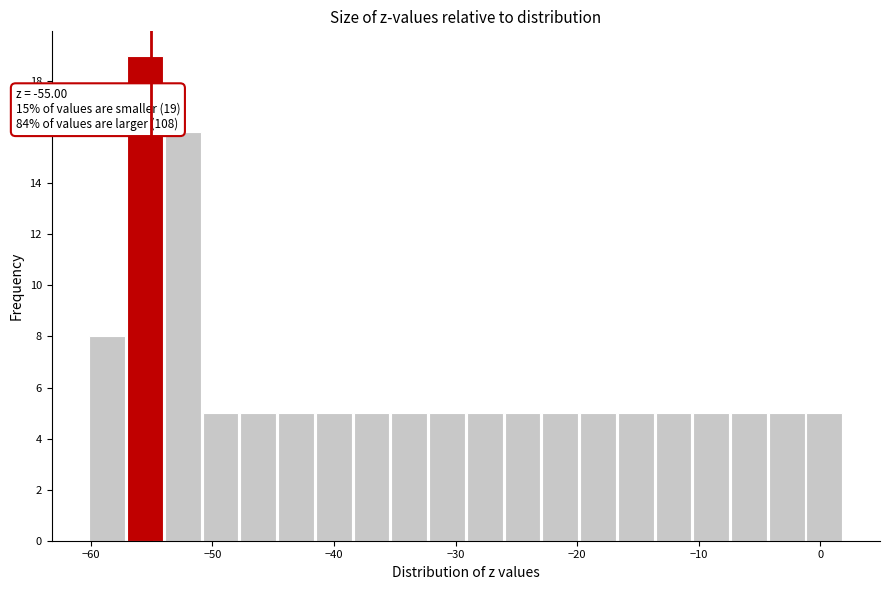

Around what value on the x-axis is the tallest bar? Give the approximate position of its centre, as read against the axis.

-56